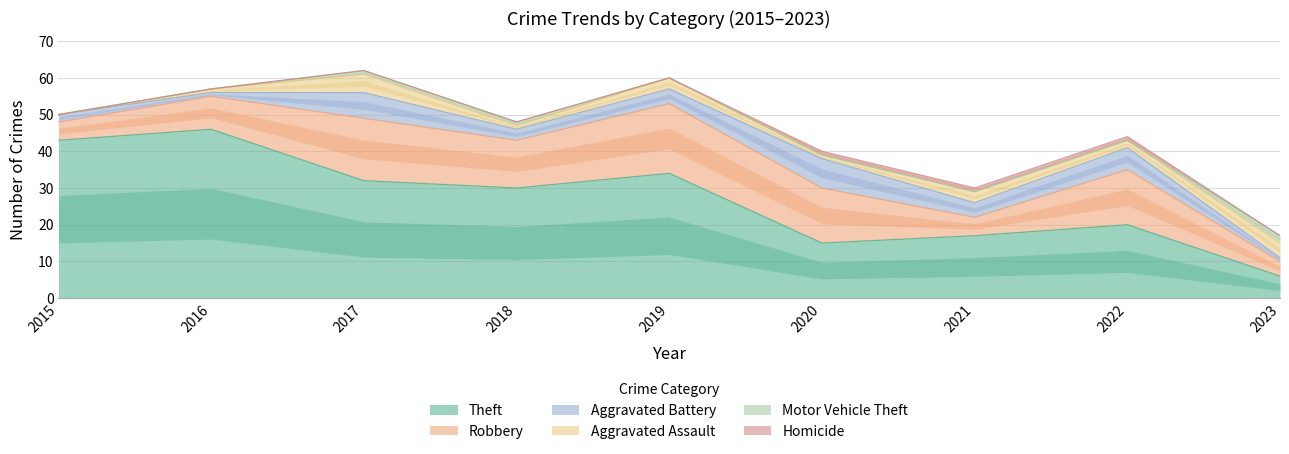

True or false: Theft and Aggravated Battery cross at least once.

False